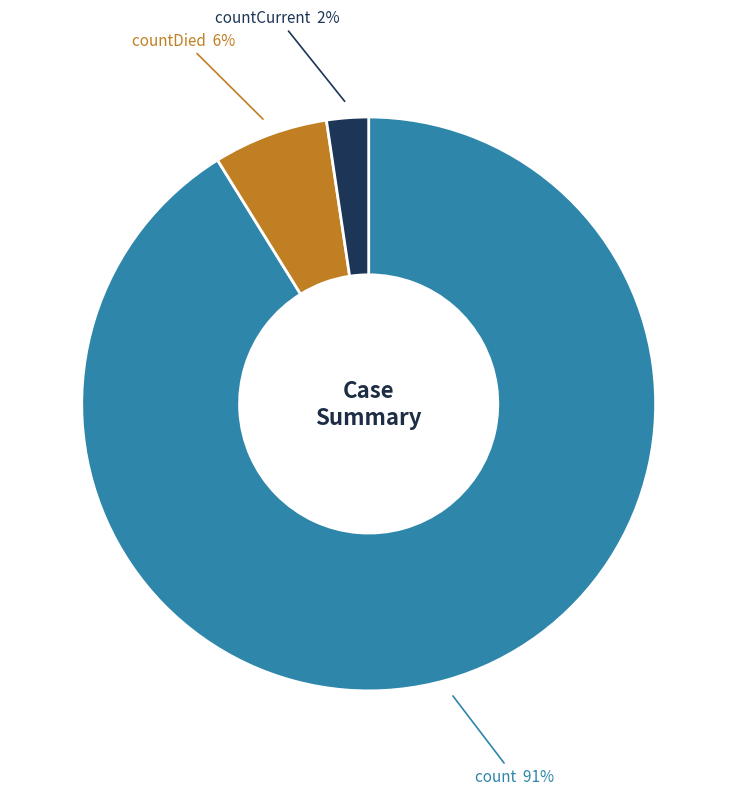

How many slices are in this pie chart?

3